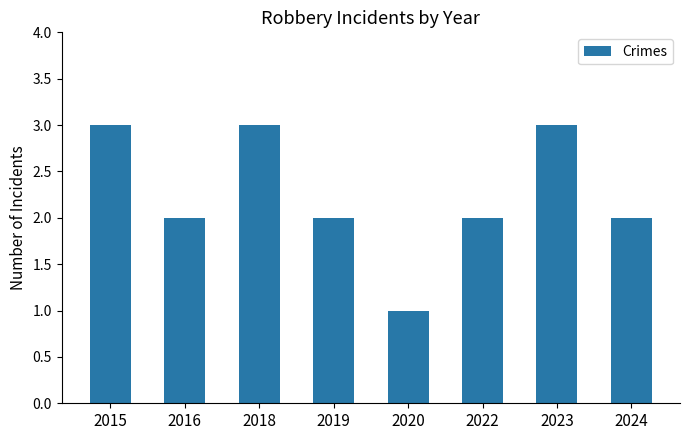

What is the greatest value displayed?

3